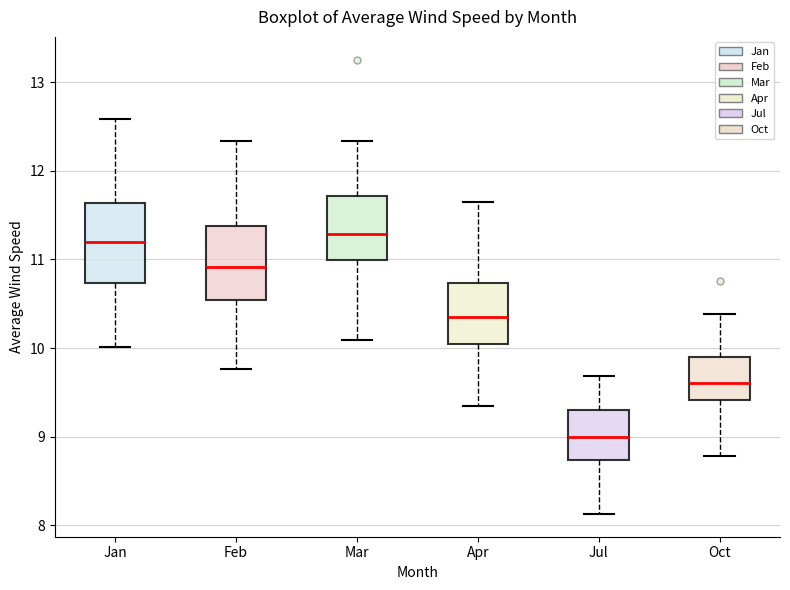

Reading left to right, transcribe this box plot: for each box, give where its median line is, the range the box spans, and where its two whiskers end, as read against the y-axis. The values are not printed on the chart, so give them approximately, as read against the axis.

Jan: median 11.2, box 10.7 to 11.6, whiskers 10.0 to 12.6
Feb: median 10.9, box 10.5 to 11.4, whiskers 9.8 to 12.3
Mar: median 11.3, box 11.0 to 11.7, whiskers 10.1 to 12.3
Apr: median 10.4, box 10.0 to 10.7, whiskers 9.4 to 11.7
Jul: median 9.0, box 8.7 to 9.3, whiskers 8.1 to 9.7
Oct: median 9.6, box 9.4 to 9.9, whiskers 8.8 to 10.4